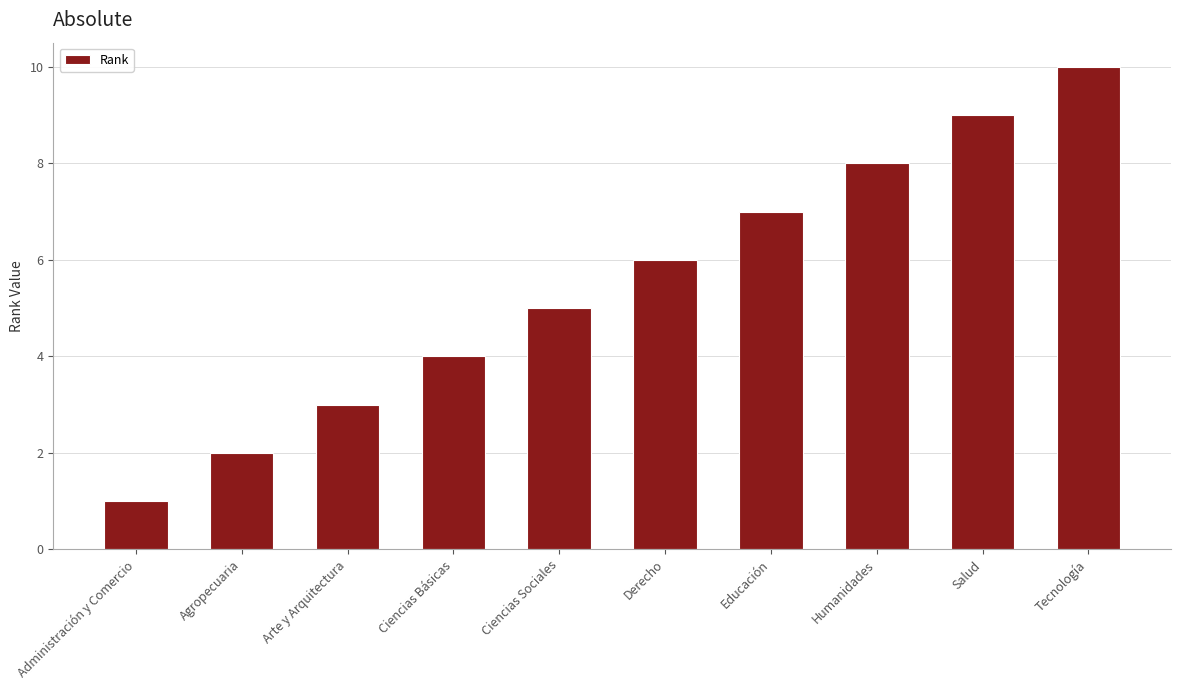

What is the sum of all values?

55